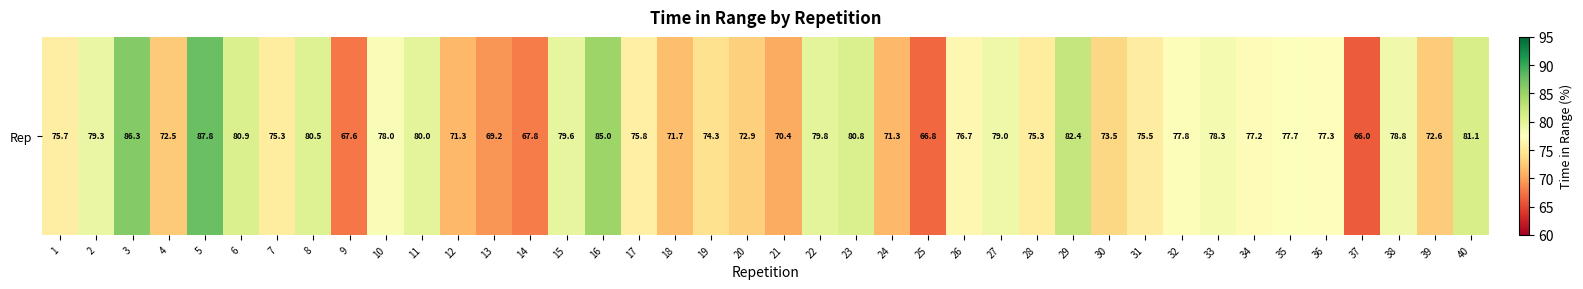

What is the average value?

76.2